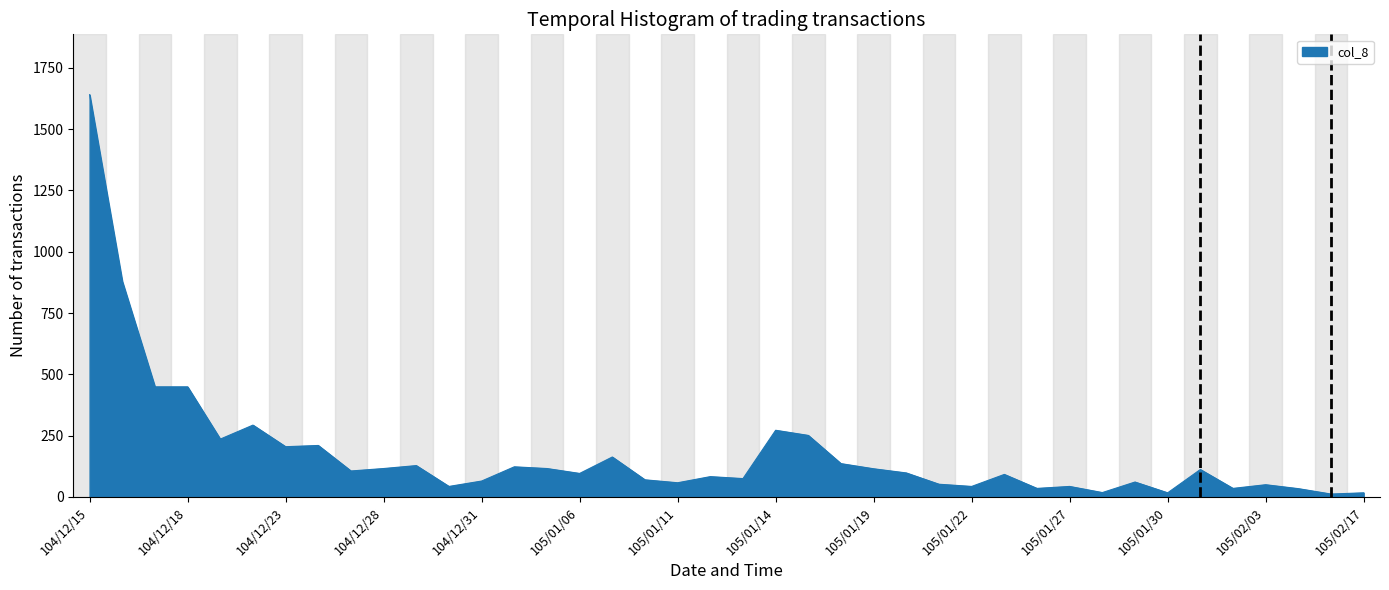

What is the difference between the maximum and minimum values?

1628